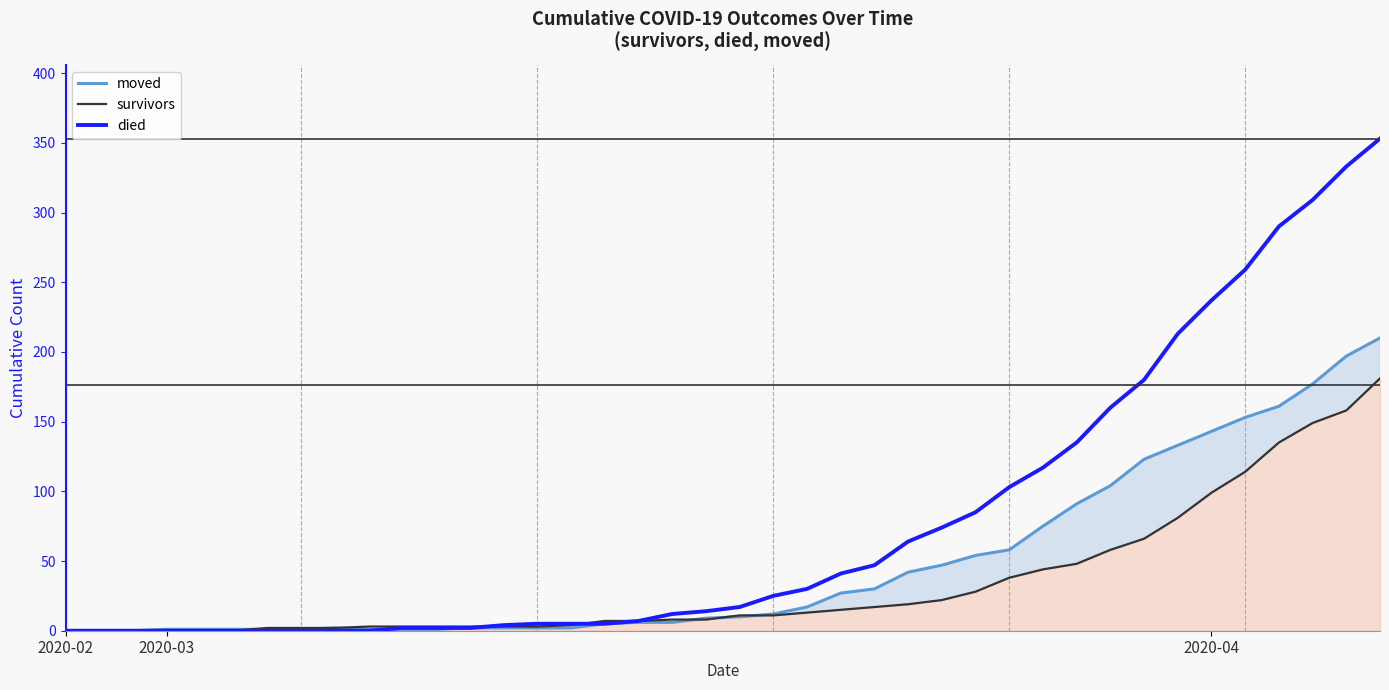

What is the sum of the survivors values at 28 and 6?

40